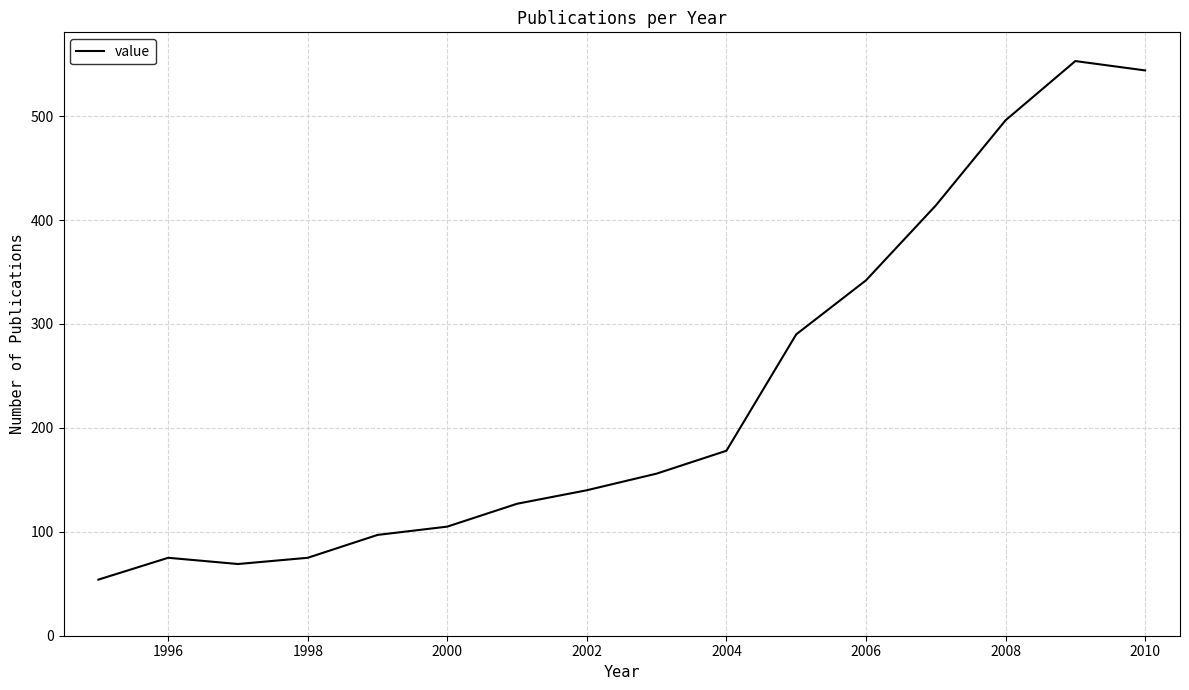

What is the difference between the maximum and minimum values?

499